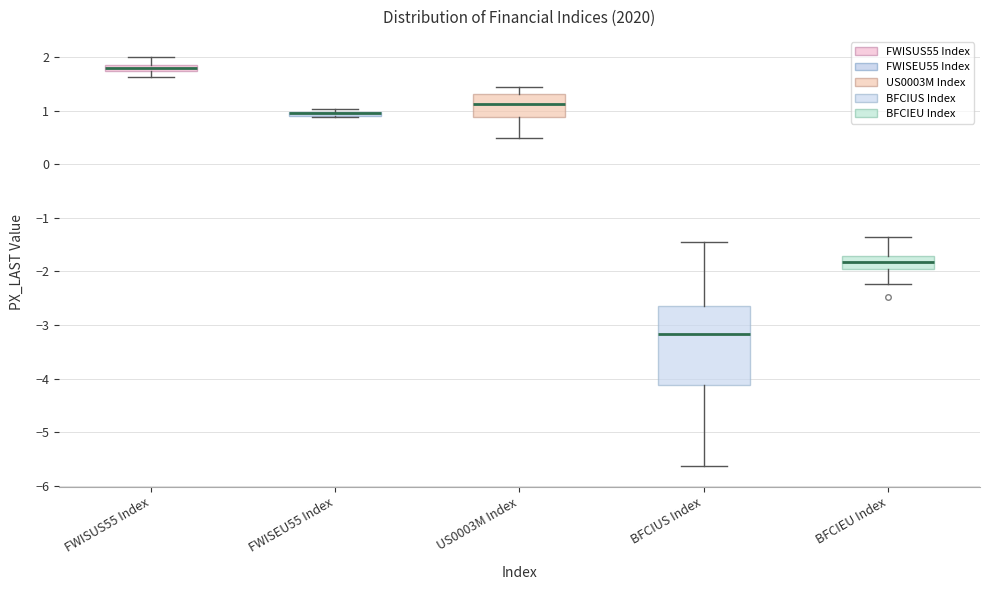

Comparing the boxes themselves (not the whiskers), which one is the tallest?

BFCIUS Index